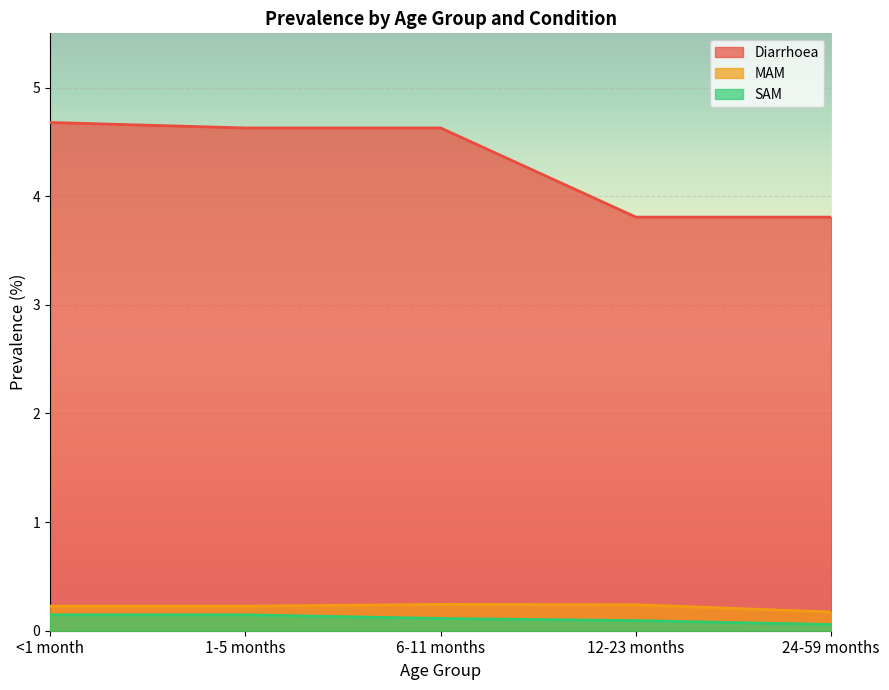

What is the spread (max minus min) of values at 1-5 months?

4.5